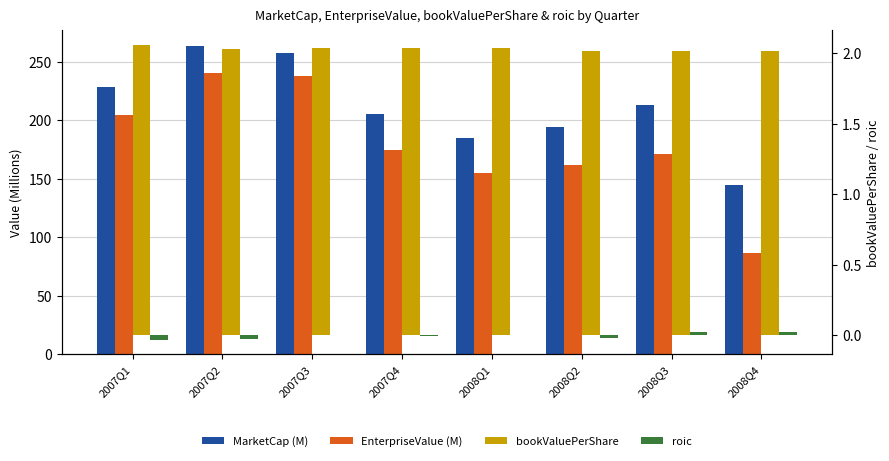

Reading right to left, transcribe all the data shown in this chart.

MarketCap (M): 144.9	212.8	194.4	184.9	204.9	257.4	263.4	228.0
EnterpriseValue (M): 86.9	170.8	161.9	155.2	174.2	238.0	240.6	204.6
bookValuePerShare: 2.0	2.0	2.0	2.0	2.0	2.0	2.0	2.1
roic: 0.0	0.0	-0.0	-0.0	-0.0	0.0	-0.0	-0.0